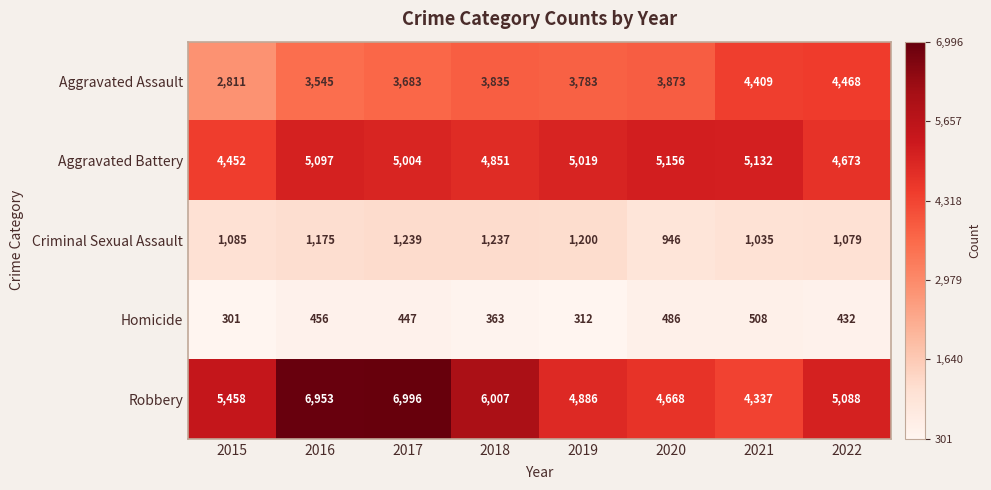

What is the maximum value shown in the chart?

6996